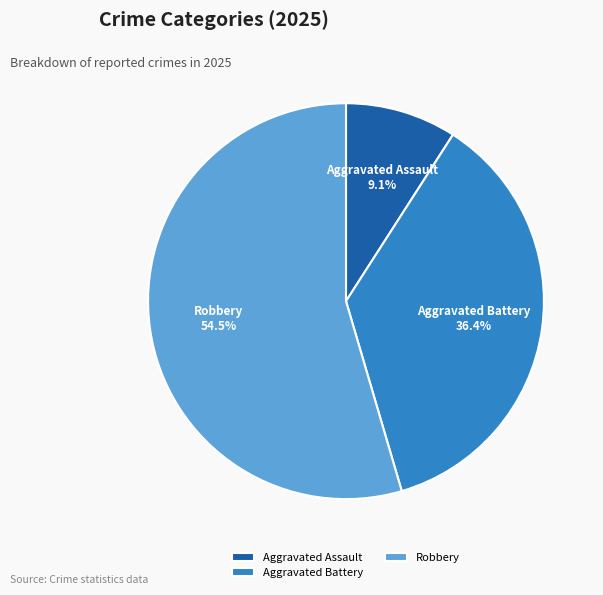

How many segments does this pie chart have?

3